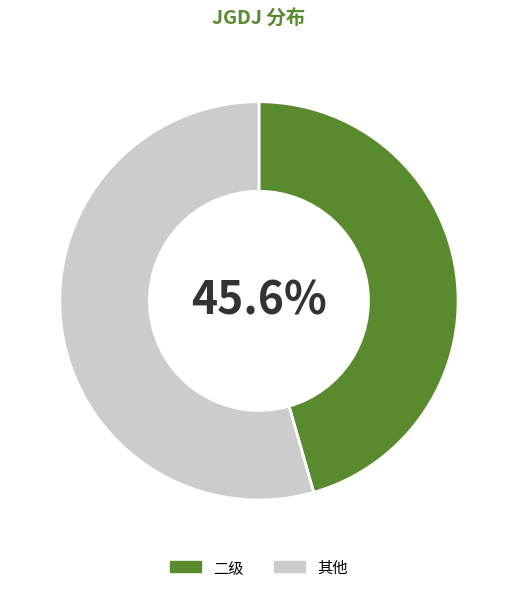

Is 其他 the majority of the pie?

Yes